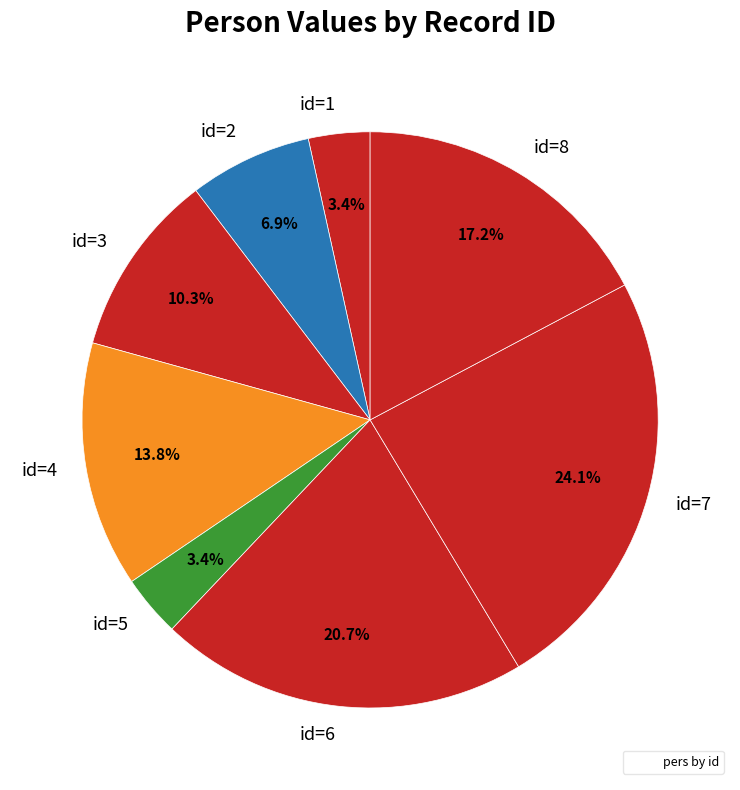

Is there any slice that represents more than half of the pie?

No